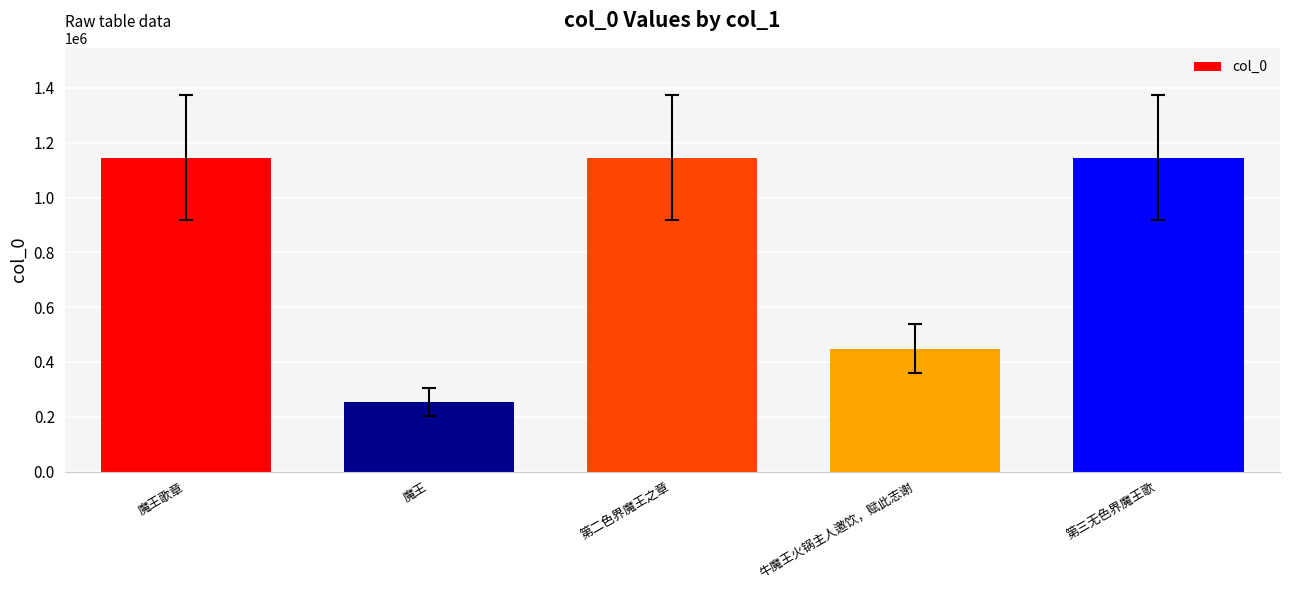

What is the difference between the values at 第二色界魔王之章 and 魔王?

890517